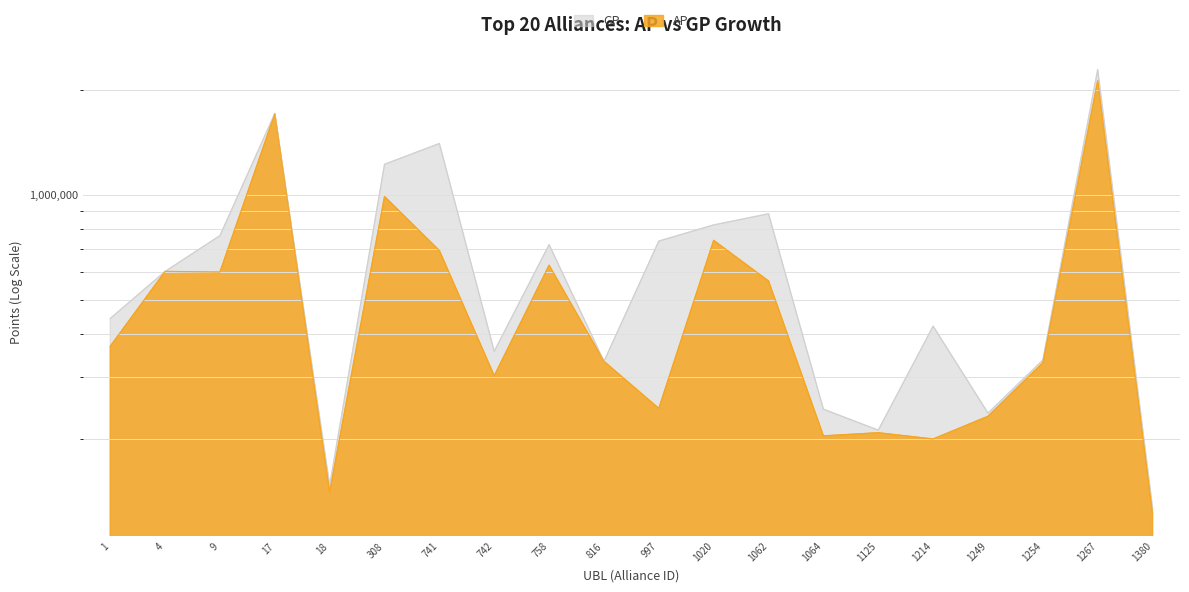

How many data points in GP are above 602713?

9